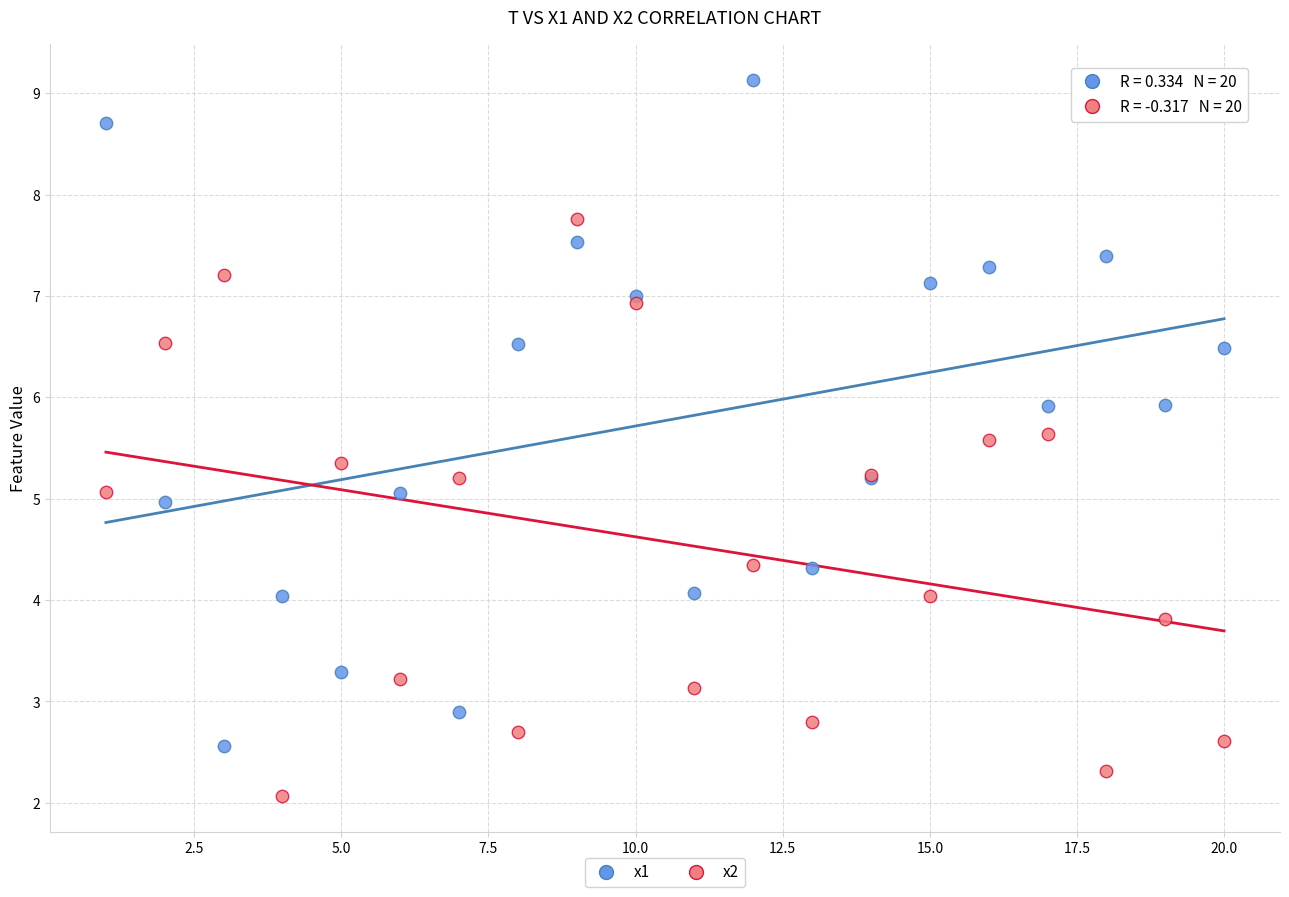

What is the X range (max minus min) for the scatter plot?

19.0